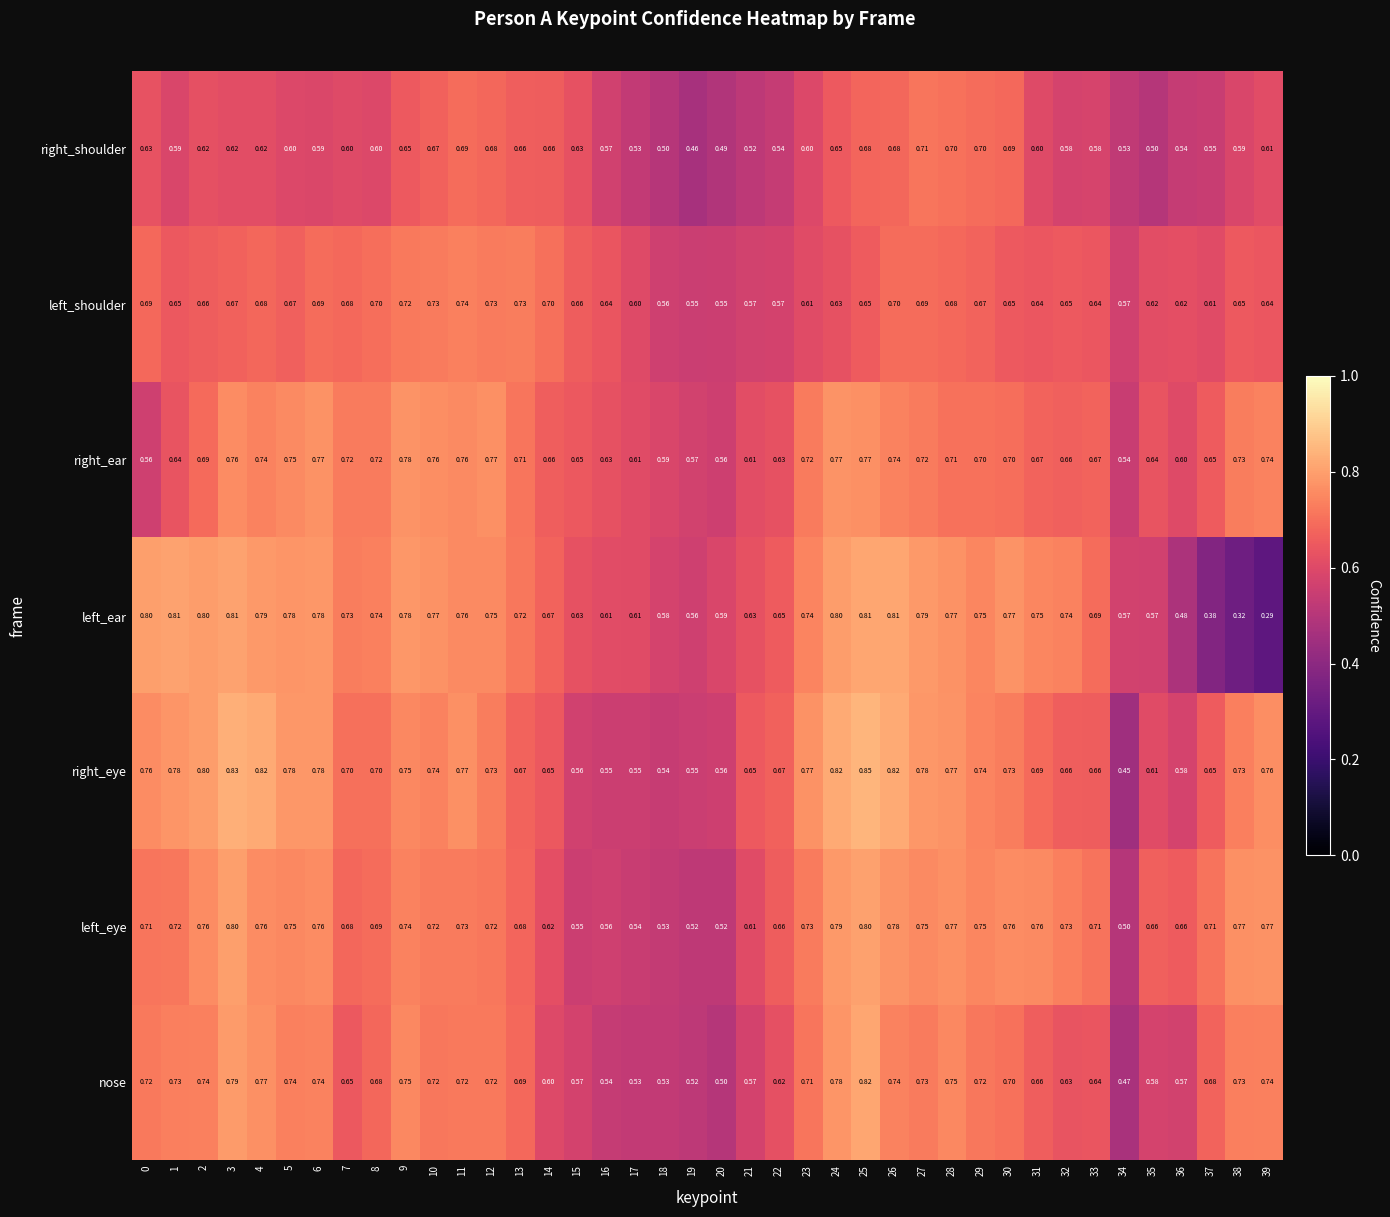

Which series has the largest total across all categories?

right_eye